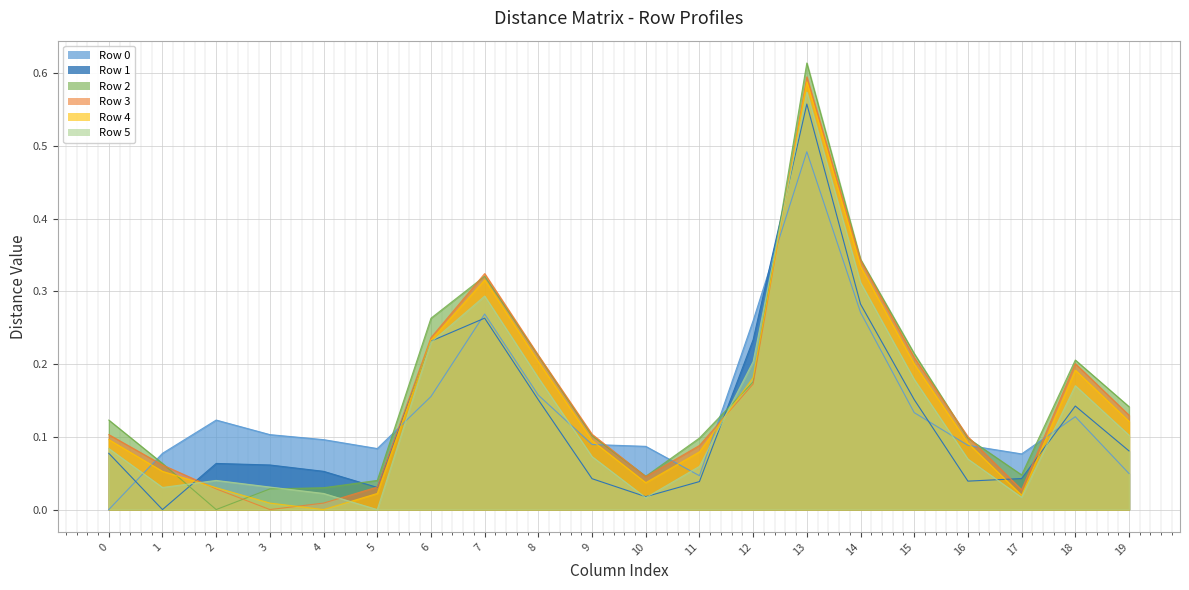

What is the average value of the Row 5 series?

0.1